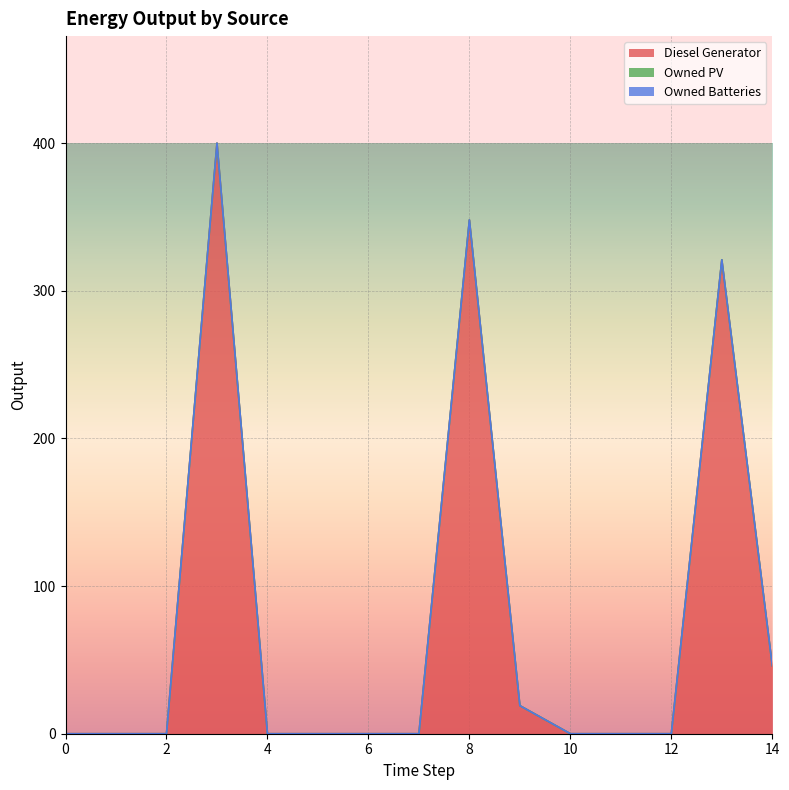

What are all the series names shown in the legend?

Diesel Generator, Owned PV, Owned Batteries